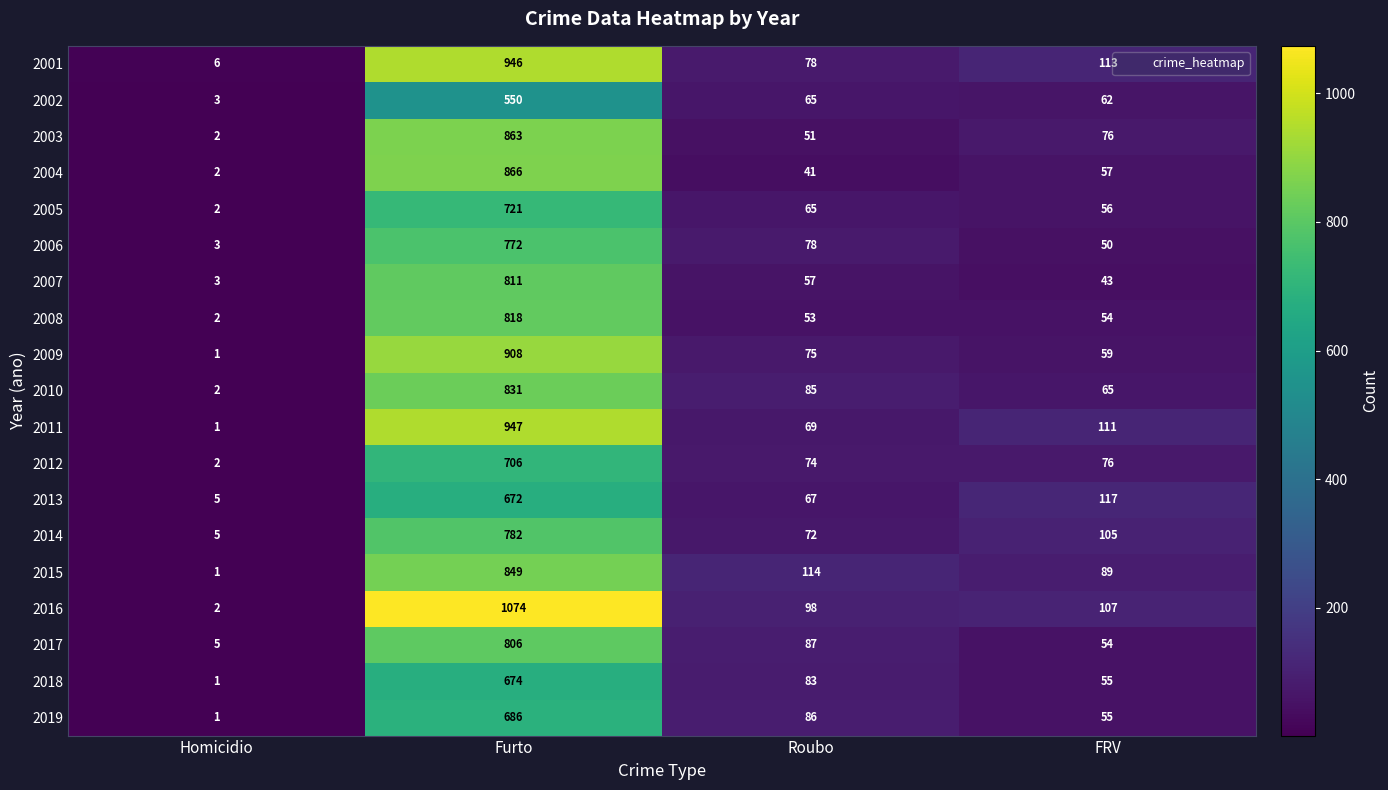

Read the 2004 value at Roubo.

41